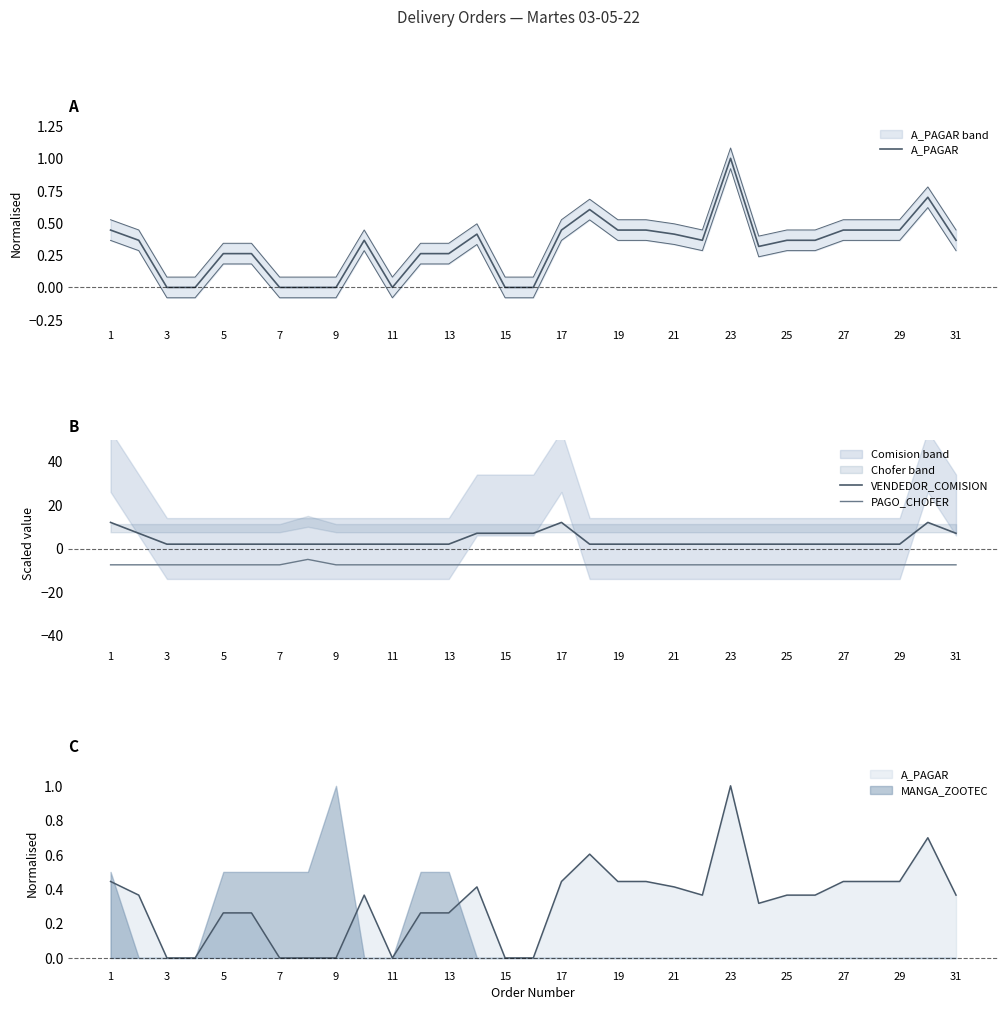

What is the sum of the A_PAGAR values at 22 and 23?

1.3